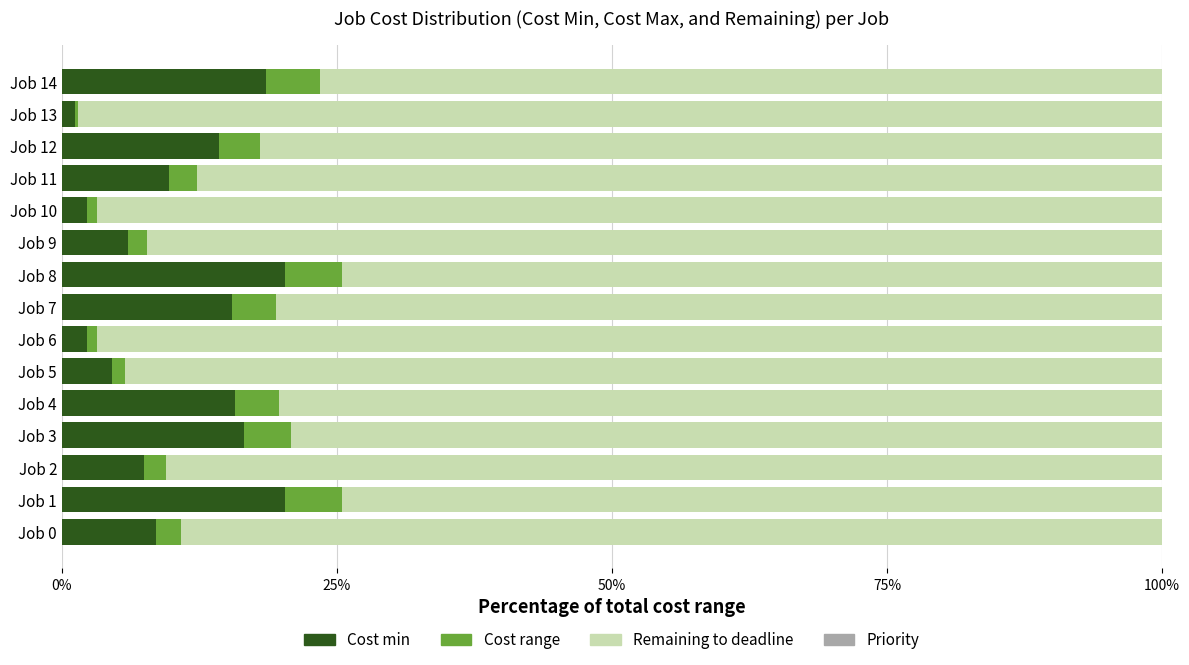

Is it true that Cost min equals 8.6 at Job 0?

True